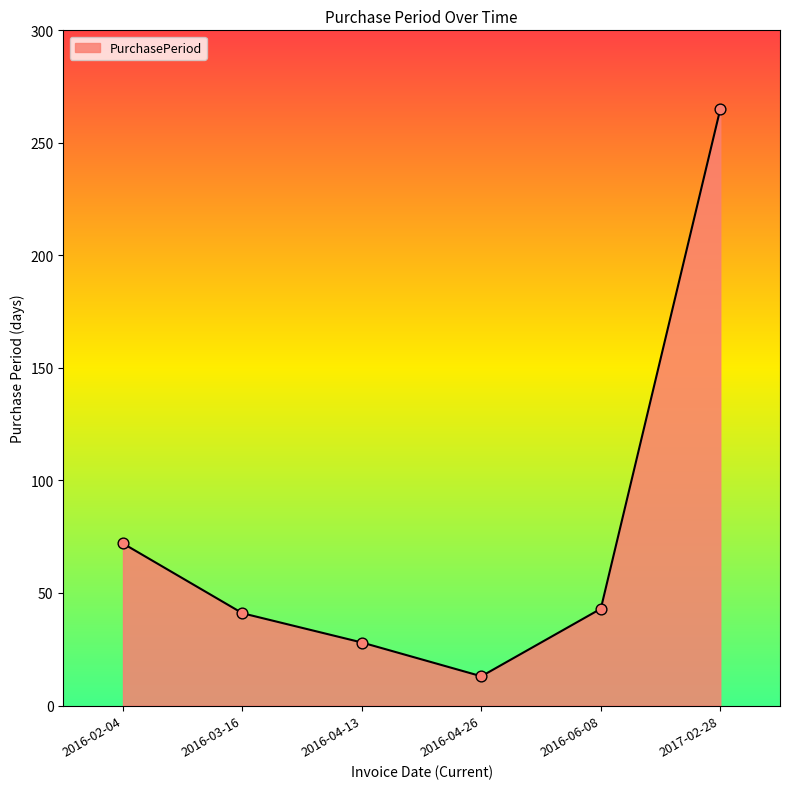

What is the ratio of the value at 2016-04-13 to the value at 2016-06-08?

0.7